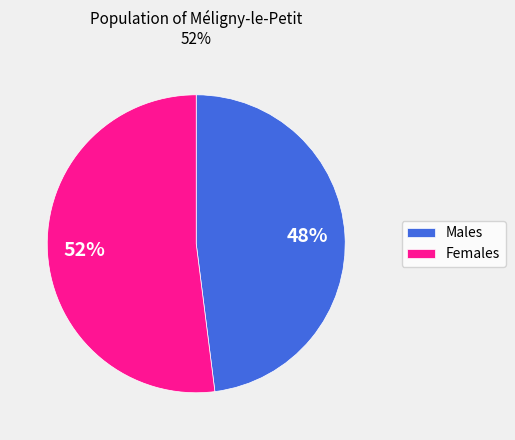

Combined, do Males and Females account for over 50%?

Yes